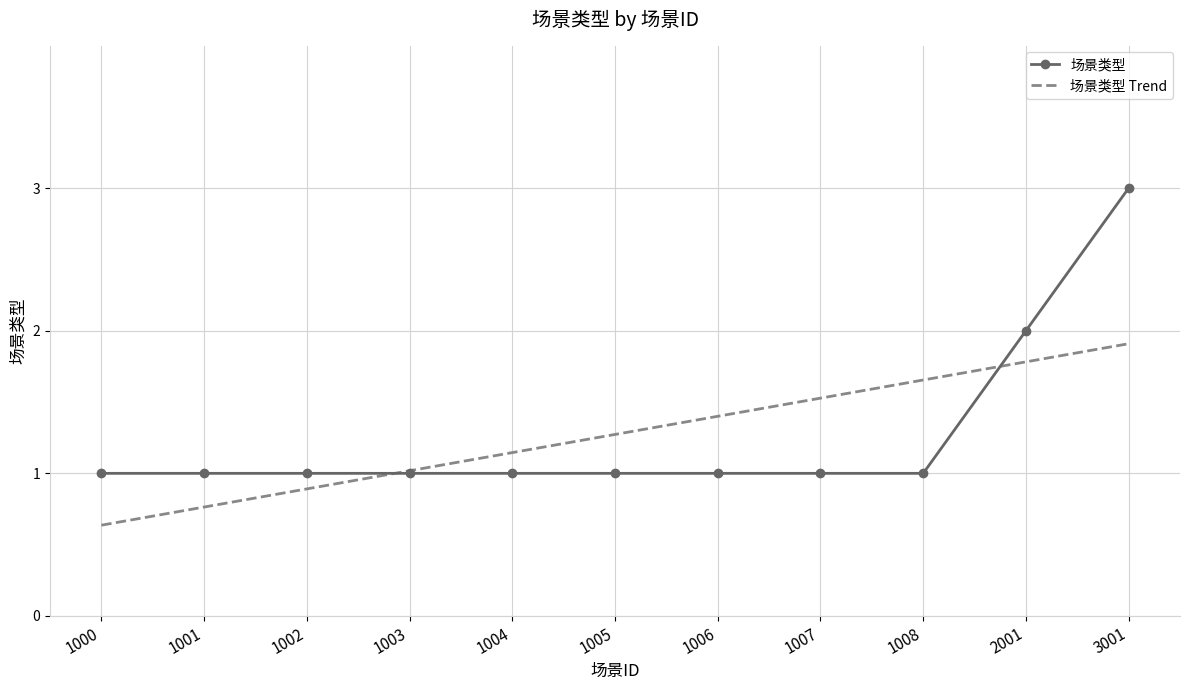

Is it true that 场景类型 Trend equals 0.6 at 1000?

True